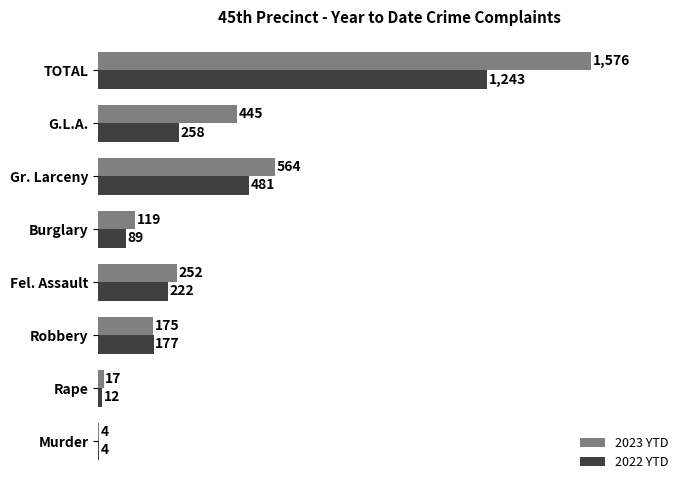

Which category has the highest value across all series?

TOTAL